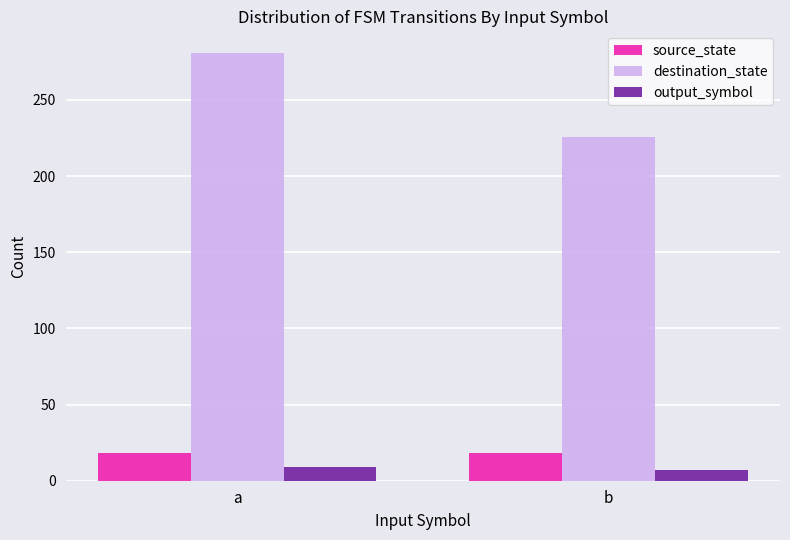

Is it true that output_symbol equals 7 at b?

True